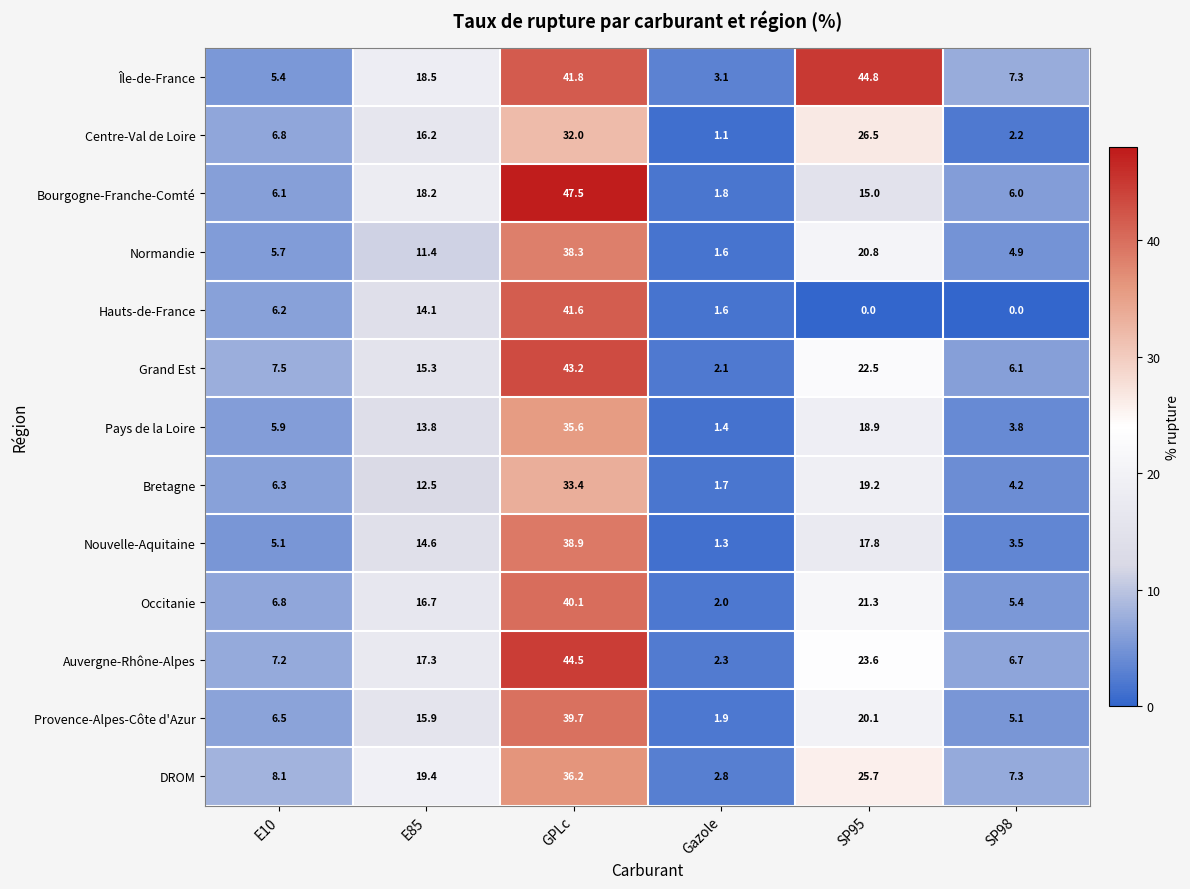

Is it true that Occitanie equals 27.4 at GPLc?

False